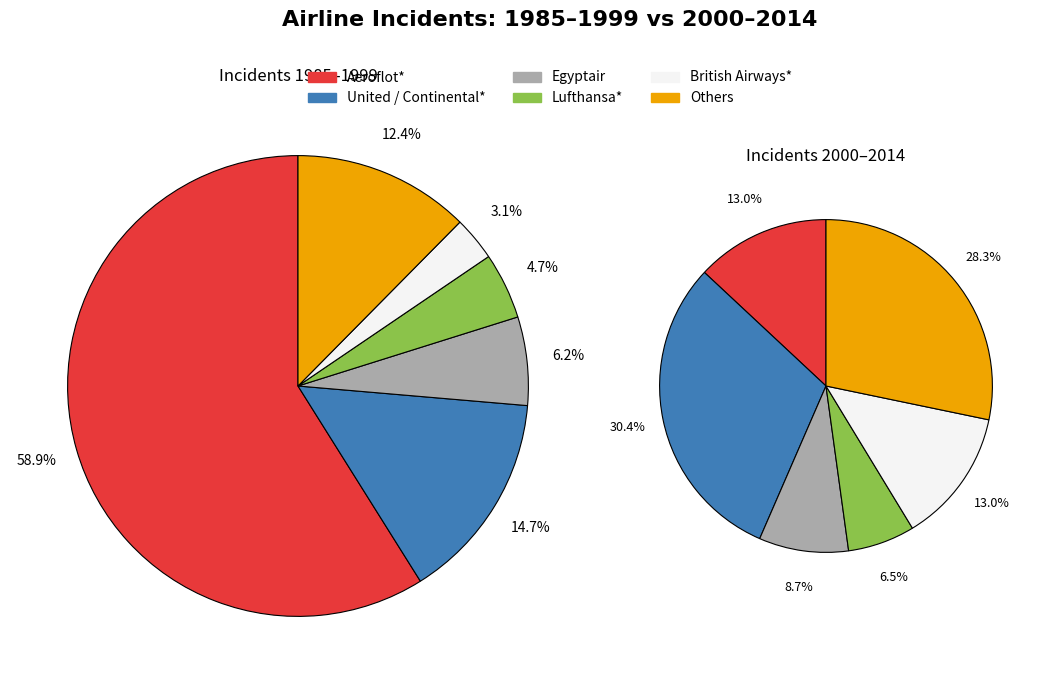

Which slice is the largest?

Aeroflot*